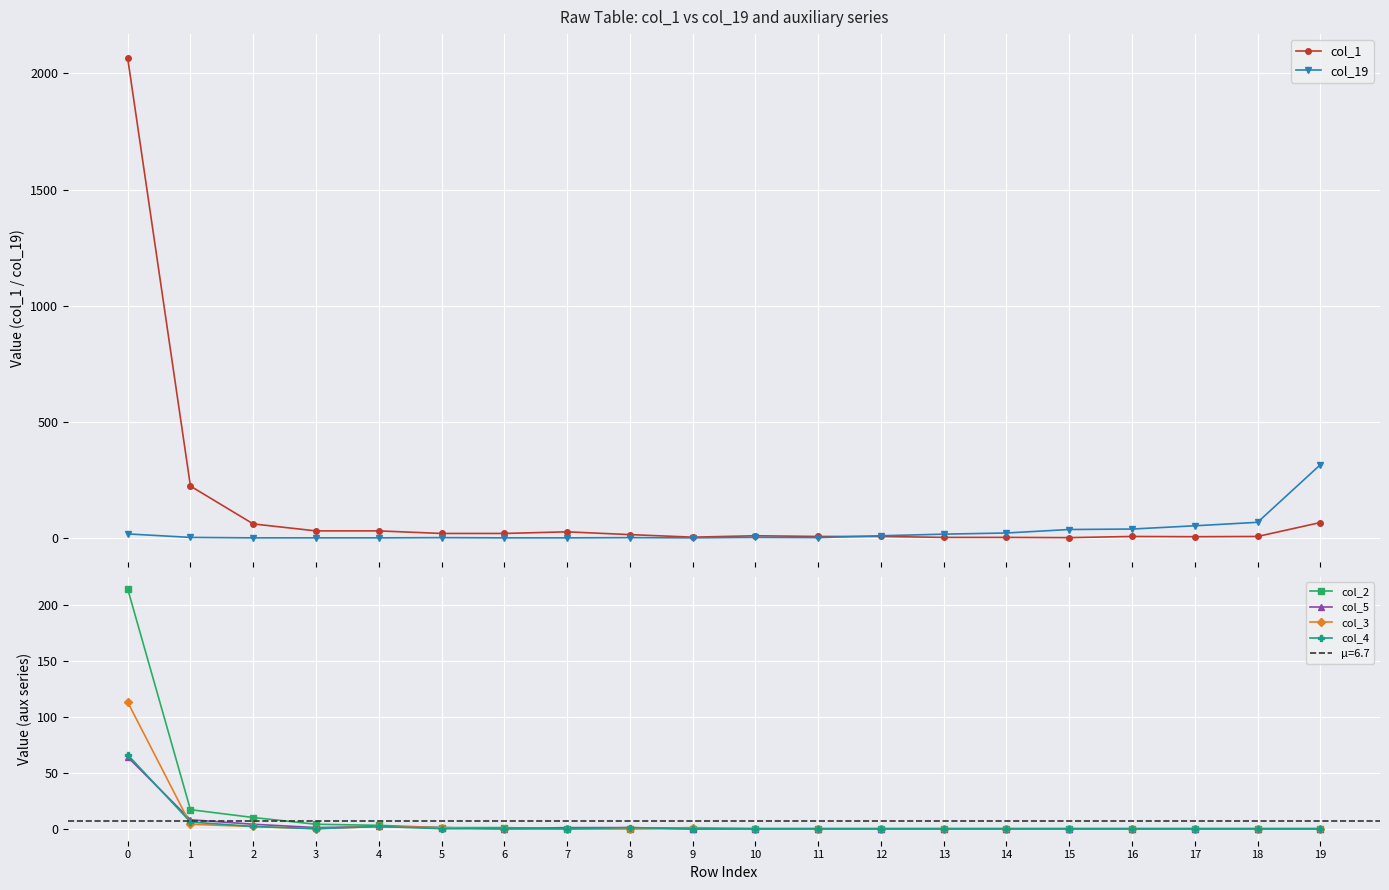

How many lines are shown in the chart?

6